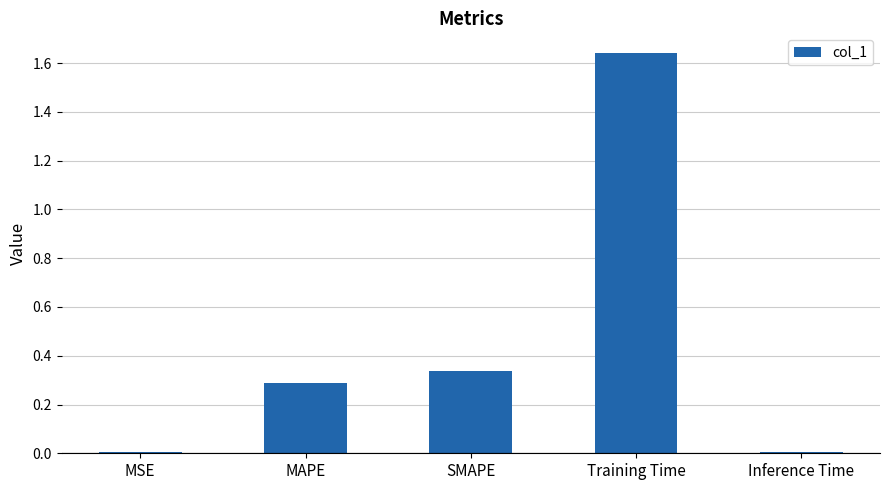

What is the label of the 3rd bar from the left?

SMAPE